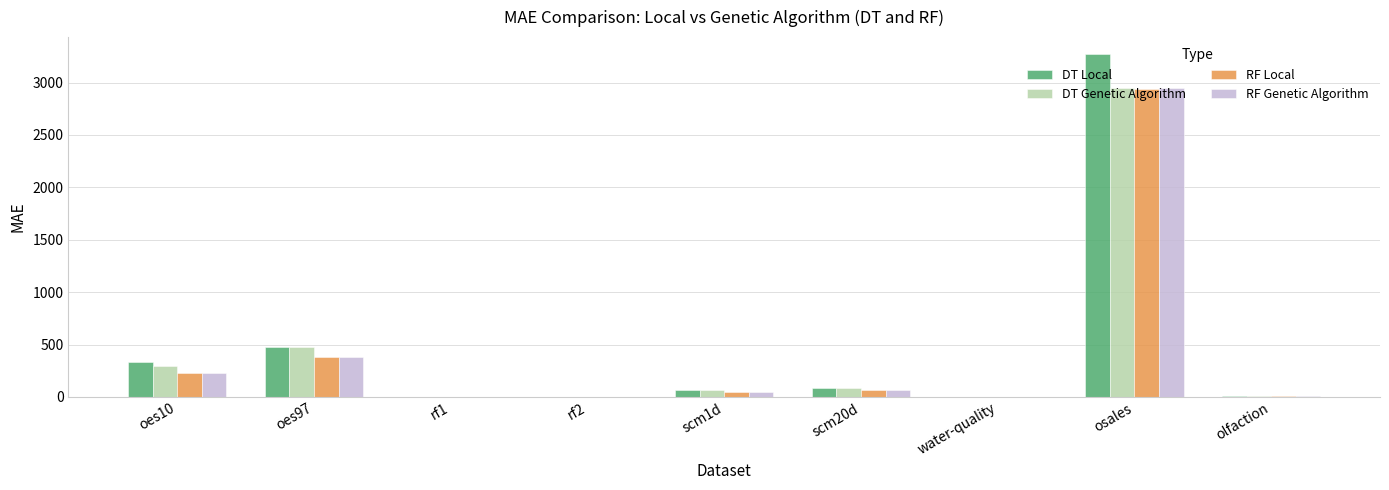

Is the value of RF Genetic Algorithm at rf1 greater than the value of RF Local at oes10?

No